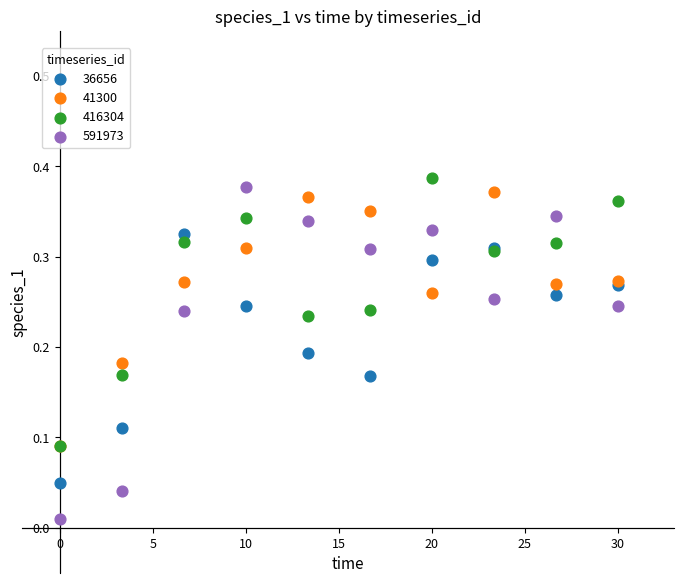

What are all the series names shown in the legend?

36656, 41300, 416304, 591973